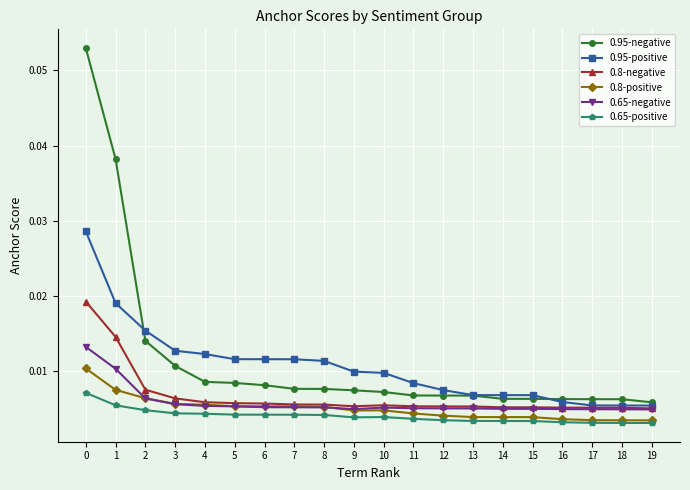

Count the 0.65-negative values in the range 0 to 1.

20